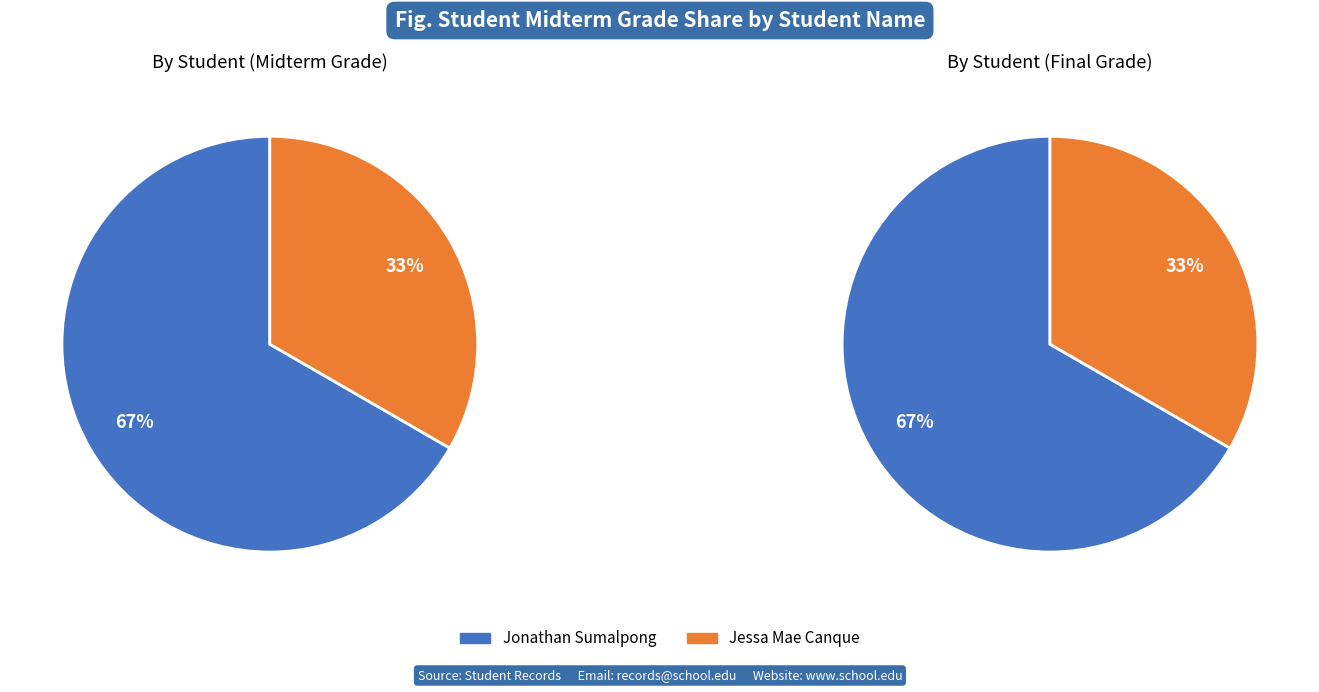

What is the change in value from Jonathan Sumalpong to Jessa Mae Canque?

-1